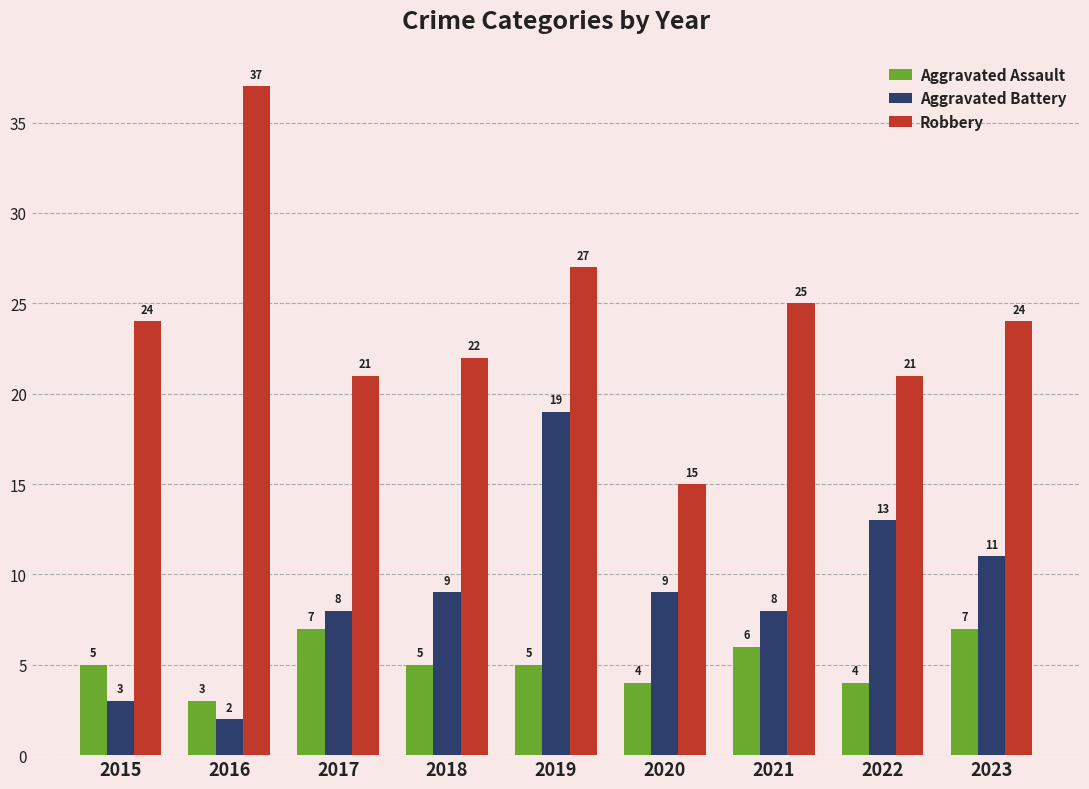

At which category is the sum across all series the highest?

2019